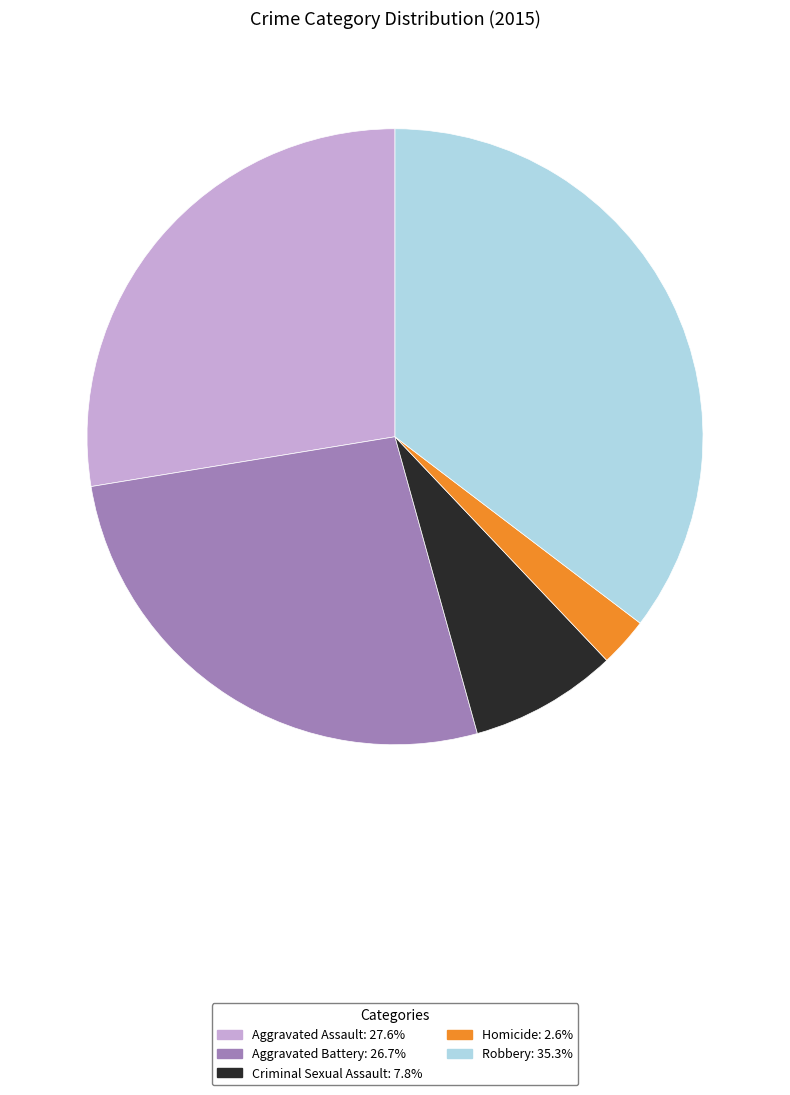

How many slices are in this pie chart?

5